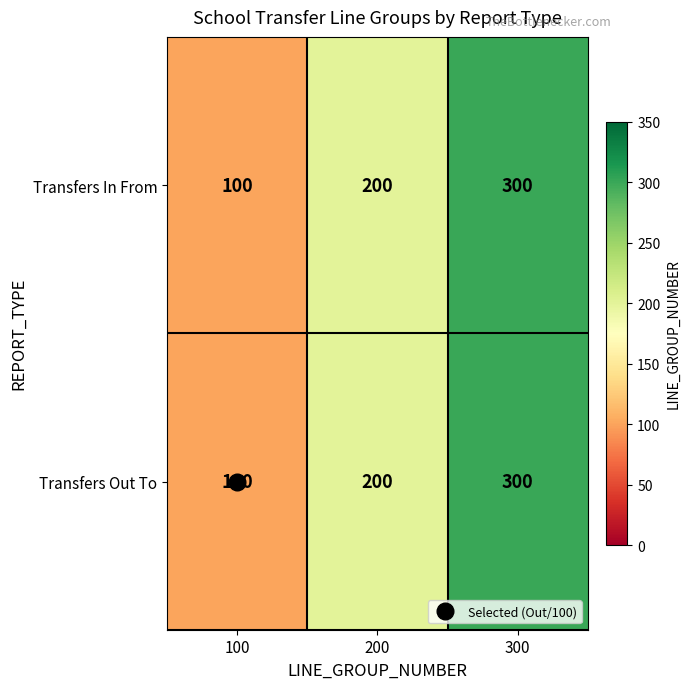

What is the total value across all series at 300?

600